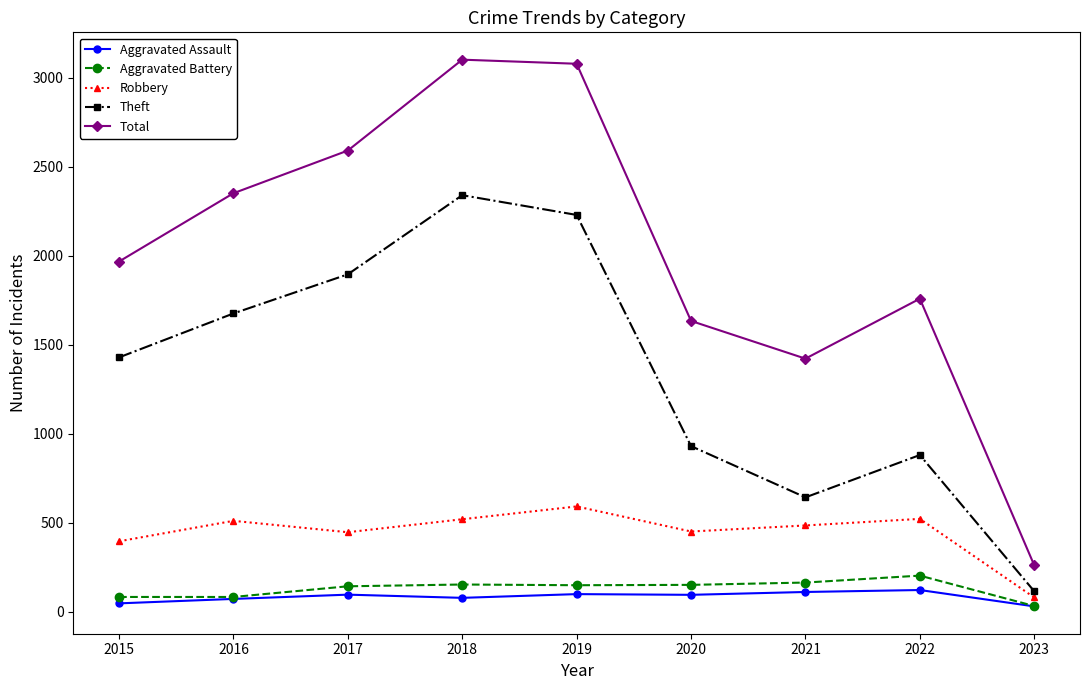

Which series has the largest total across all categories?

Total